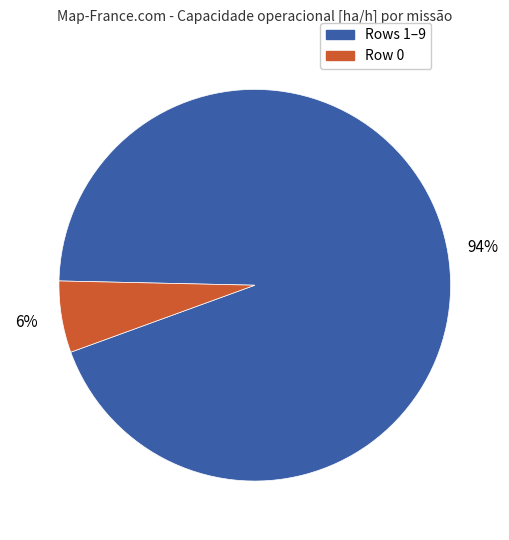

To the nearest percent, what is the average slice percentage?

50%